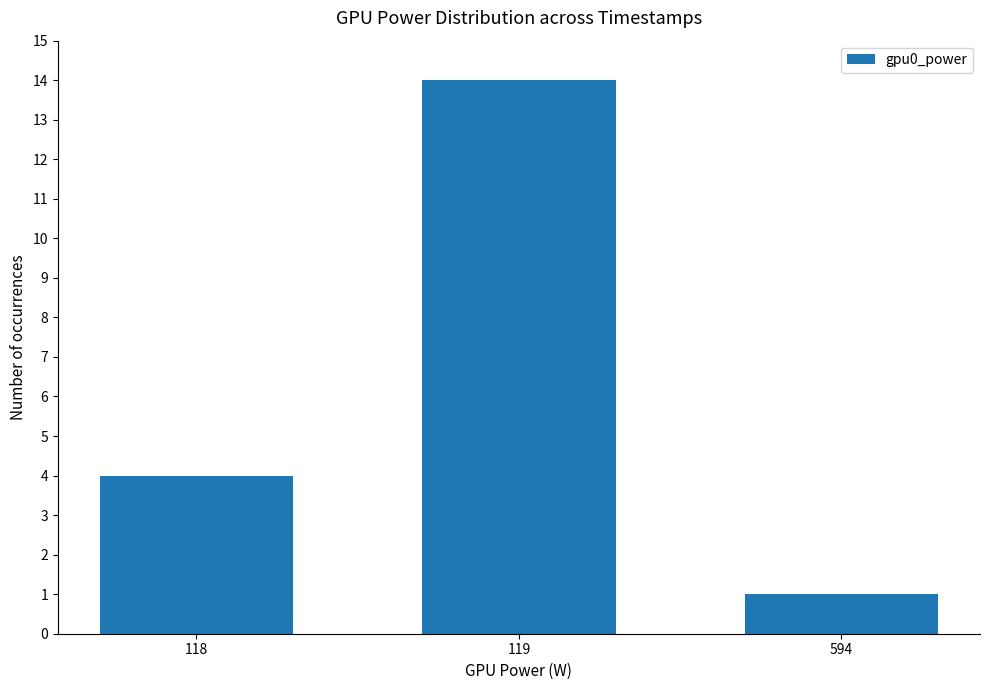

Which has a higher value, 119 or 594?

119